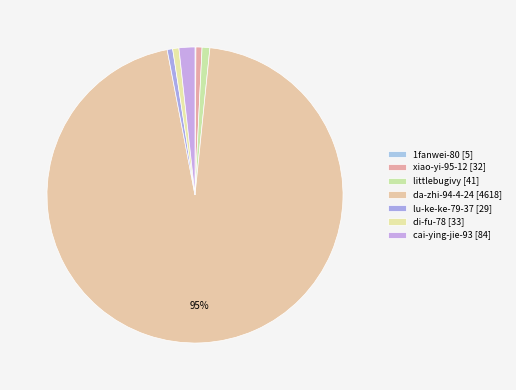

Is littlebugivy the majority of the pie?

No